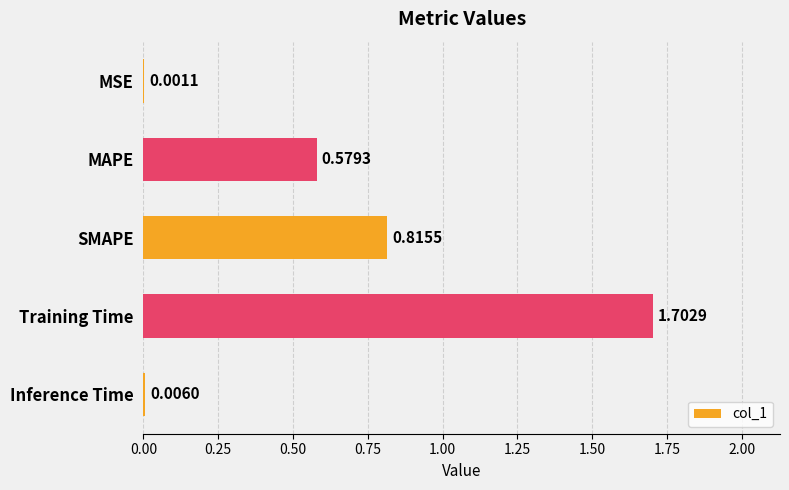

What is the change in value from MSE to Training Time?

+1.7